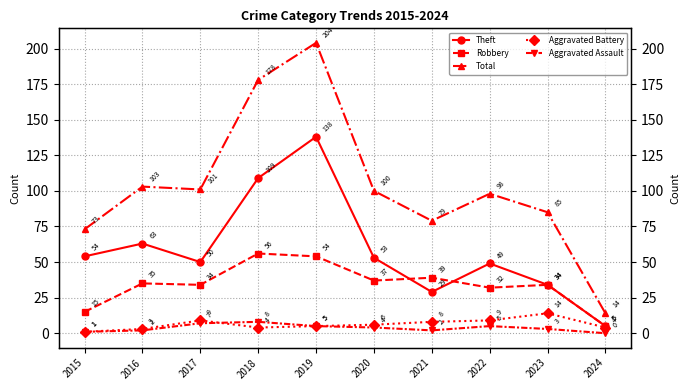

How many interior local peaks does the Robbery series have?

4